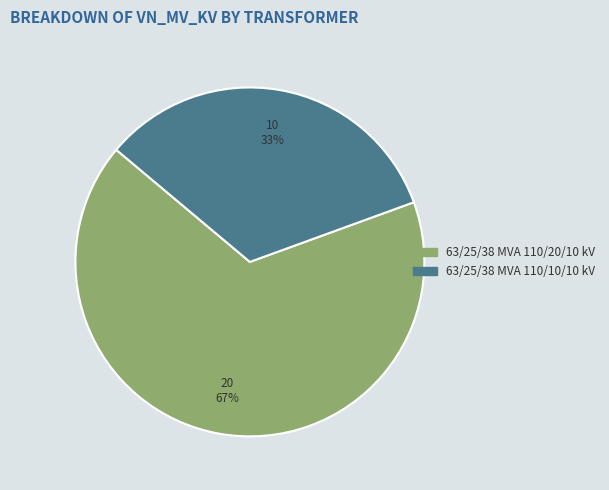

Is there a majority slice in this chart?

Yes